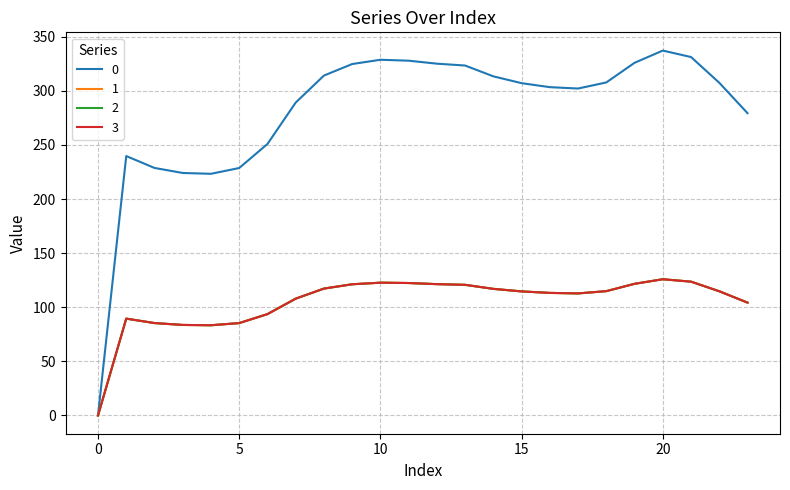

Rank the categories by 2 value from highest to lowest.

20, 21, 10, 11, 19, 12, 9, 13, 8, 14, 18, 22, 15, 16, 17, 7, 23, 6, 1, 2, 5, 3, 4, 0